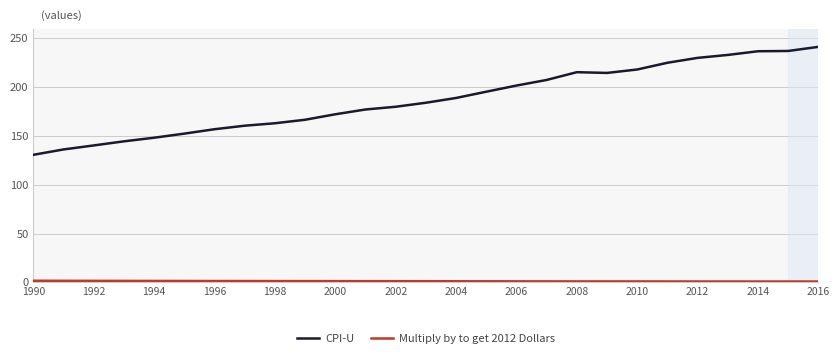

Is this an area chart (filled region under the line)?

No